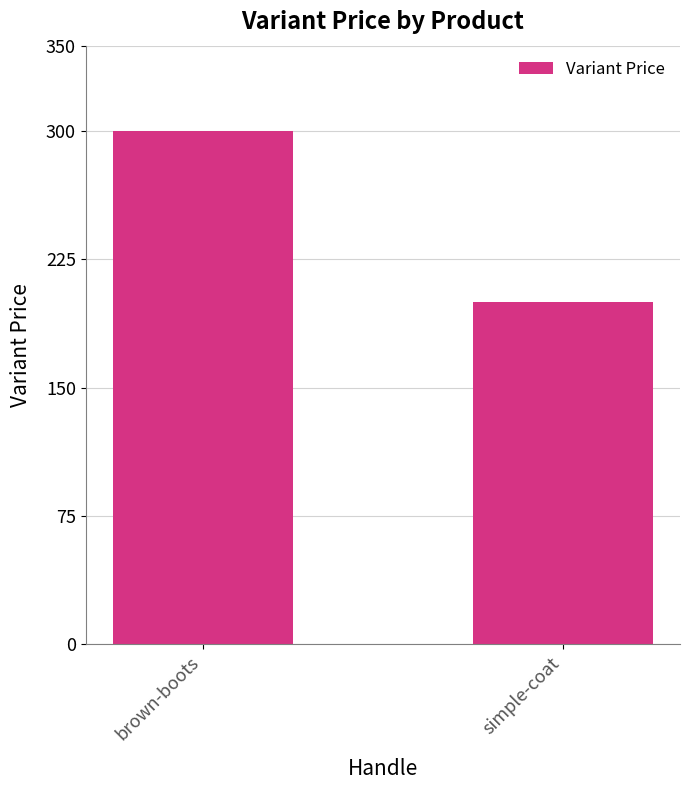

What is the sum of the values at brown-boots and simple-coat?

500